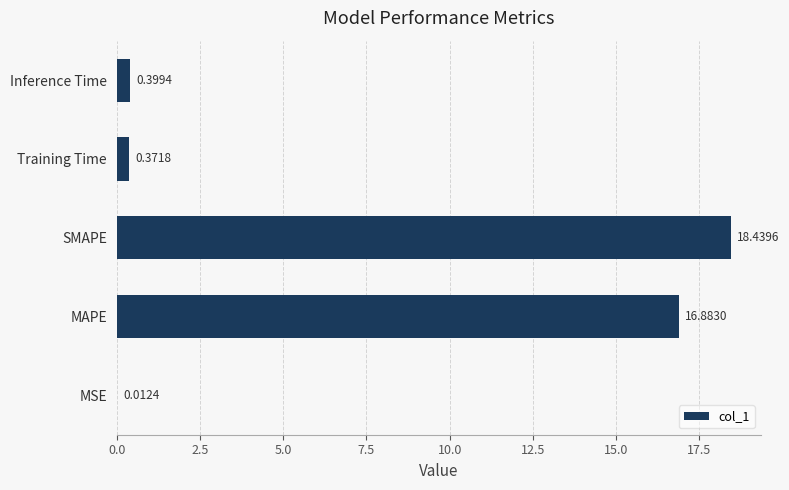

At which category does the chart reach its peak across all series?

SMAPE